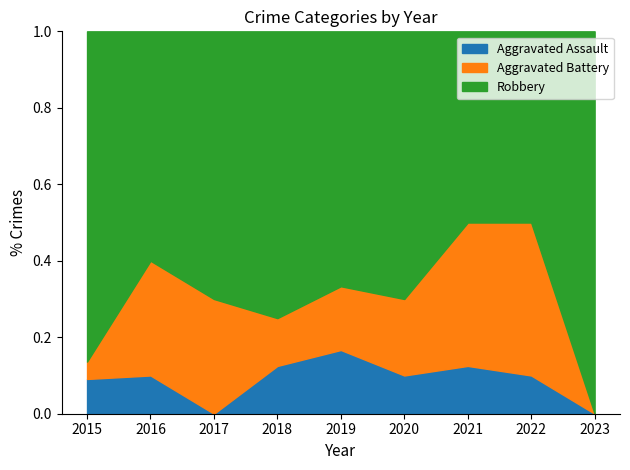

Which has a higher value, 2023 or 2015?

2015